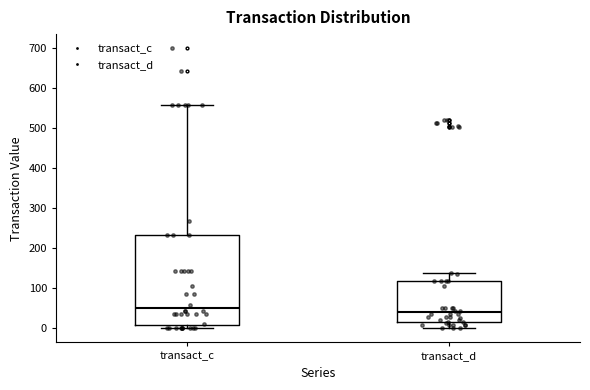

Which box is the tallest, from its lower edge to its upper edge?

transact_c